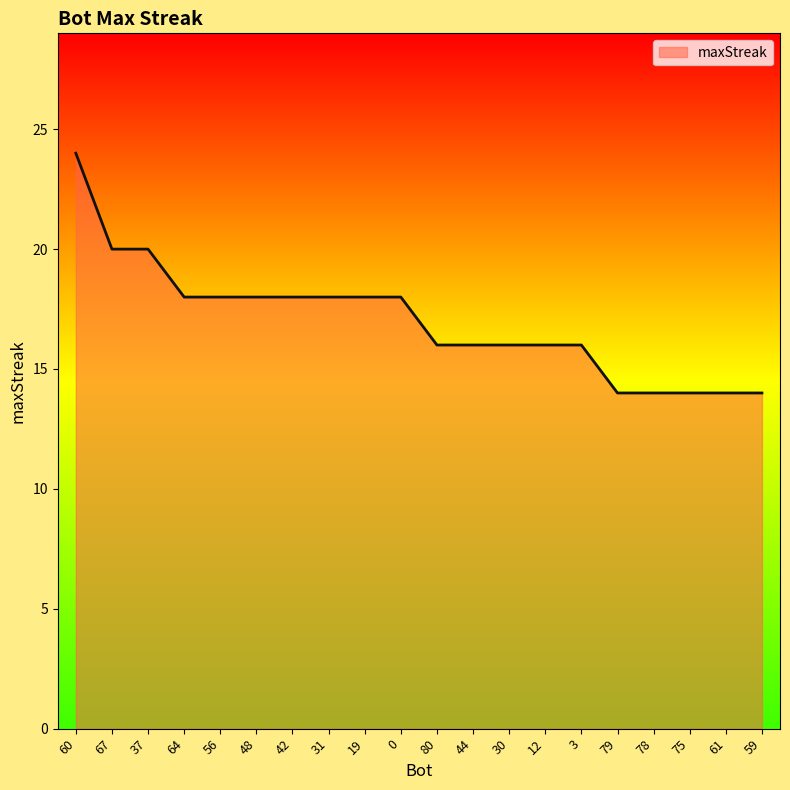

Reading left to right, transcribe all the data shown in this chart.

60=24	67=20	37=20	64=18	56=18	48=18	42=18	31=18	19=18	0=18	80=16	44=16	30=16	12=16	3=16	79=14	78=14	75=14	61=14	59=14